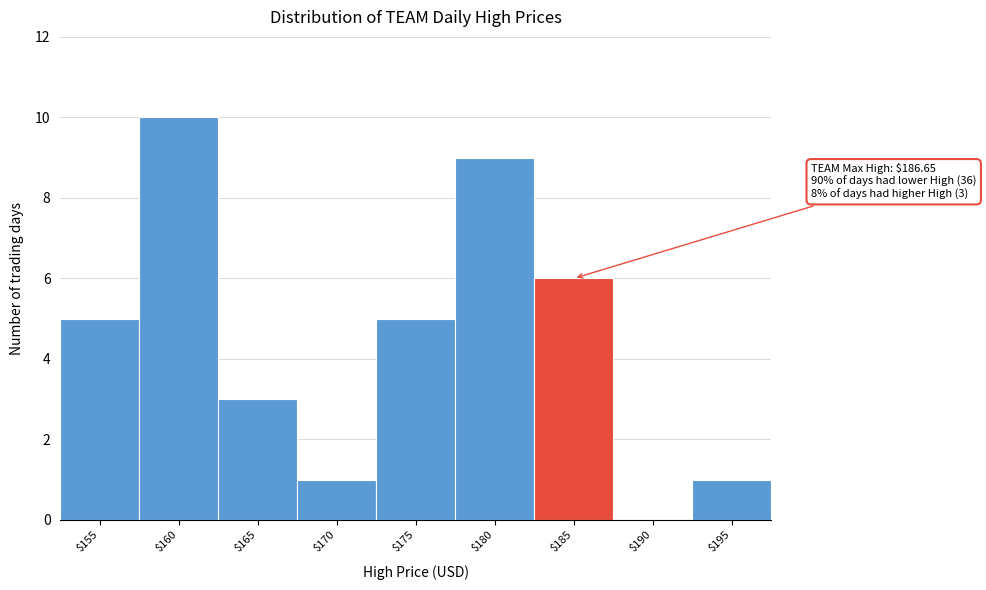

The chart shows a value of 3 at $190. True or false?

False